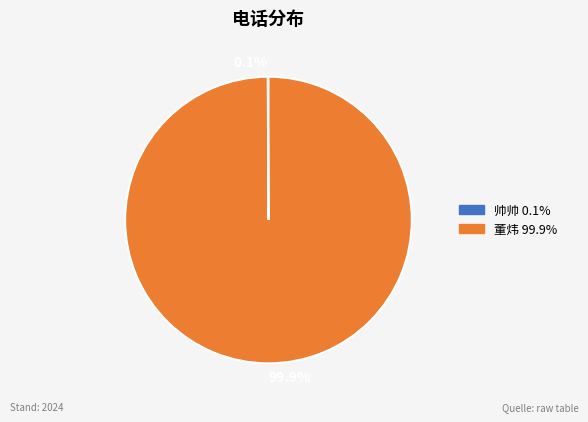

What is the largest slice in the pie chart?

董炜